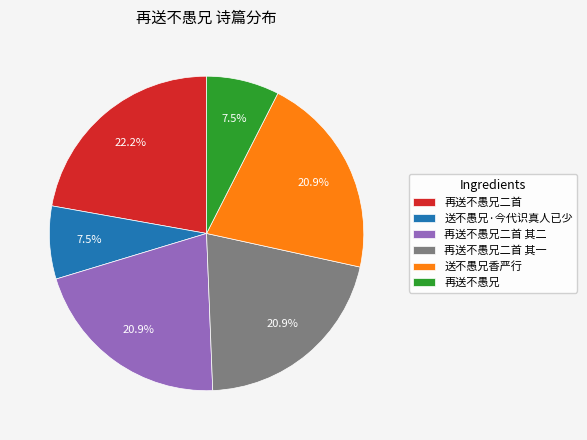

What percentage is the 送不愚兄香严行 slice, to the nearest percent?

21%